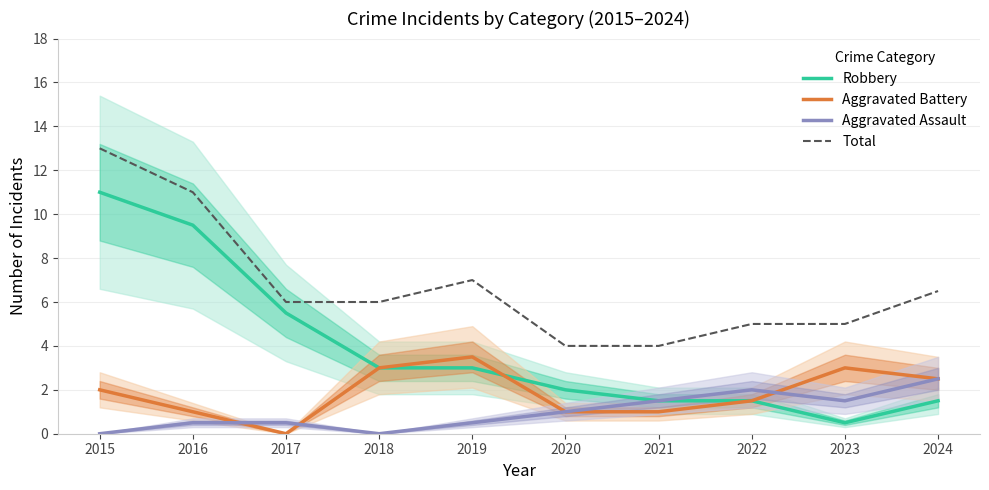

Which category has the lowest value in the Aggravated Battery series?

2017